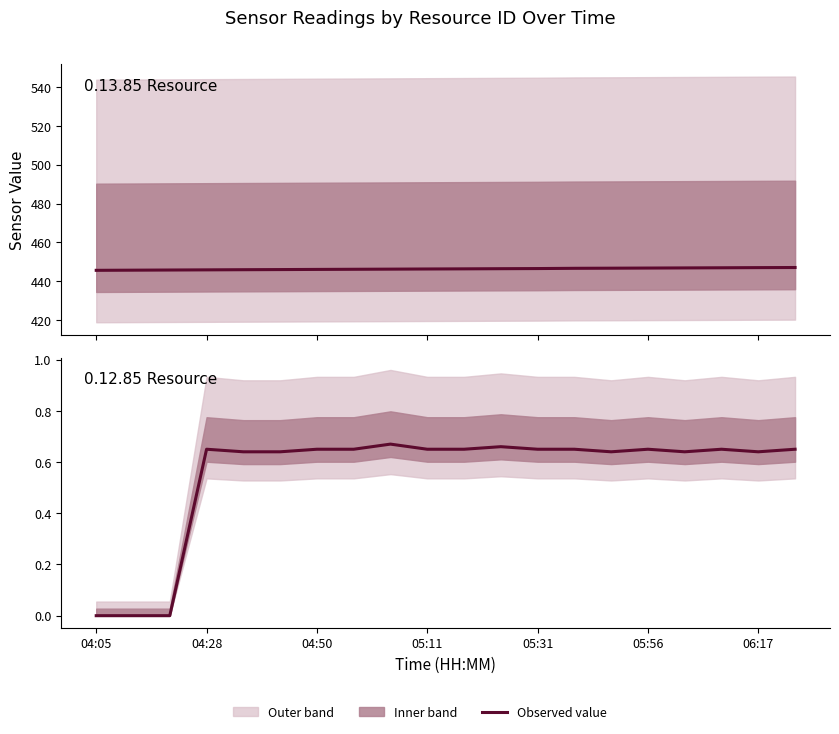

Rank the series by their maximum value, from highest to lowest.

0.13.85 Resource, 0.12.85 Resource